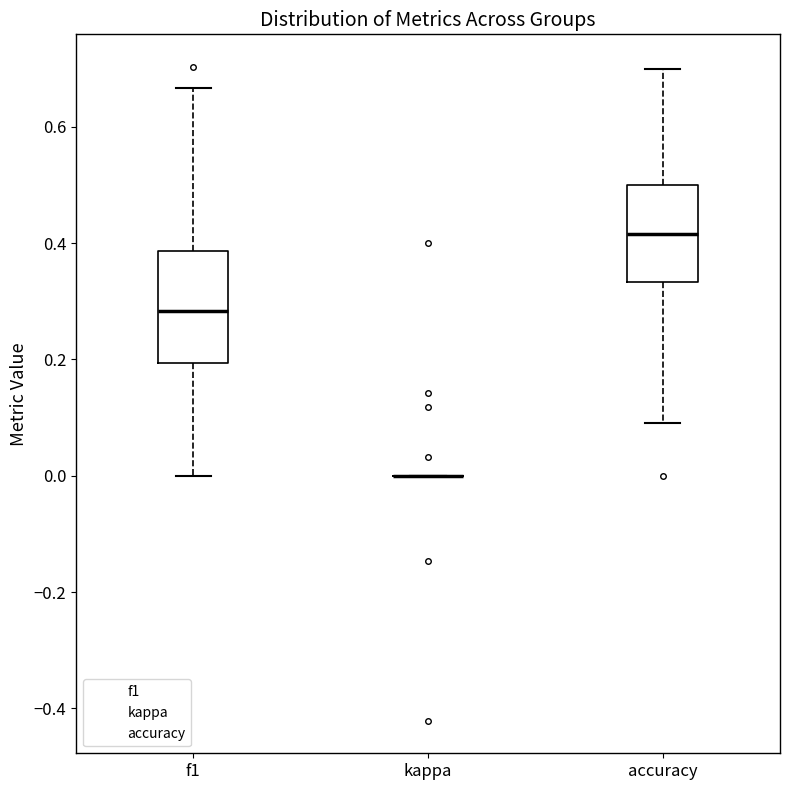

Reading left to right, read every box against the y-axis: the position of its median line, the range the box covers, and the ends of its whiskers. The values are not printed on the chart, so give them approximately, as read against the axis.

f1: median 0.28, box 0.20 to 0.38, whiskers 0.00 to 0.66
kappa: box collapsed to a line at 0.00, whiskers 0.00 to 0.00
accuracy: median 0.42, box 0.34 to 0.50, whiskers 0.10 to 0.70